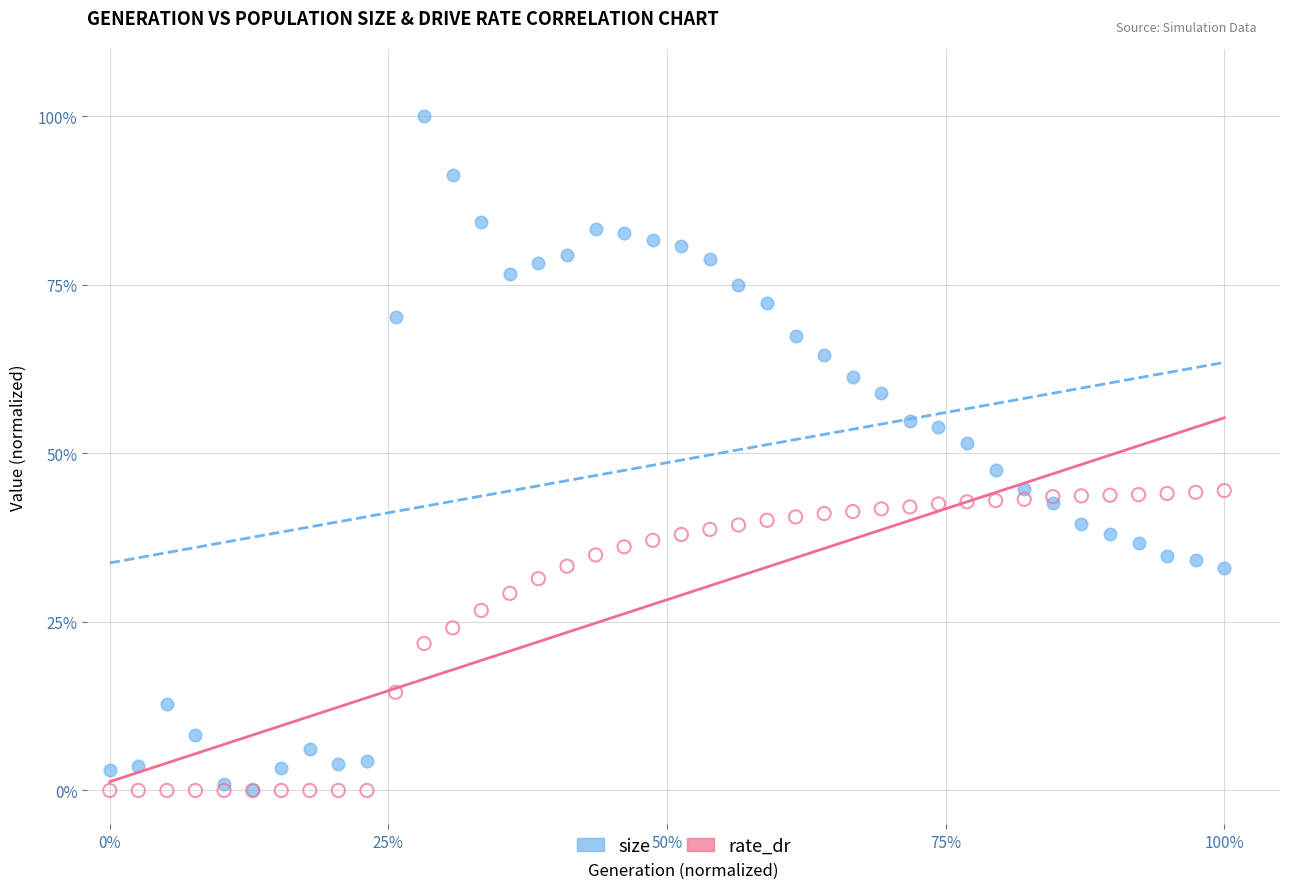

Which series contains the highest Y value?

size